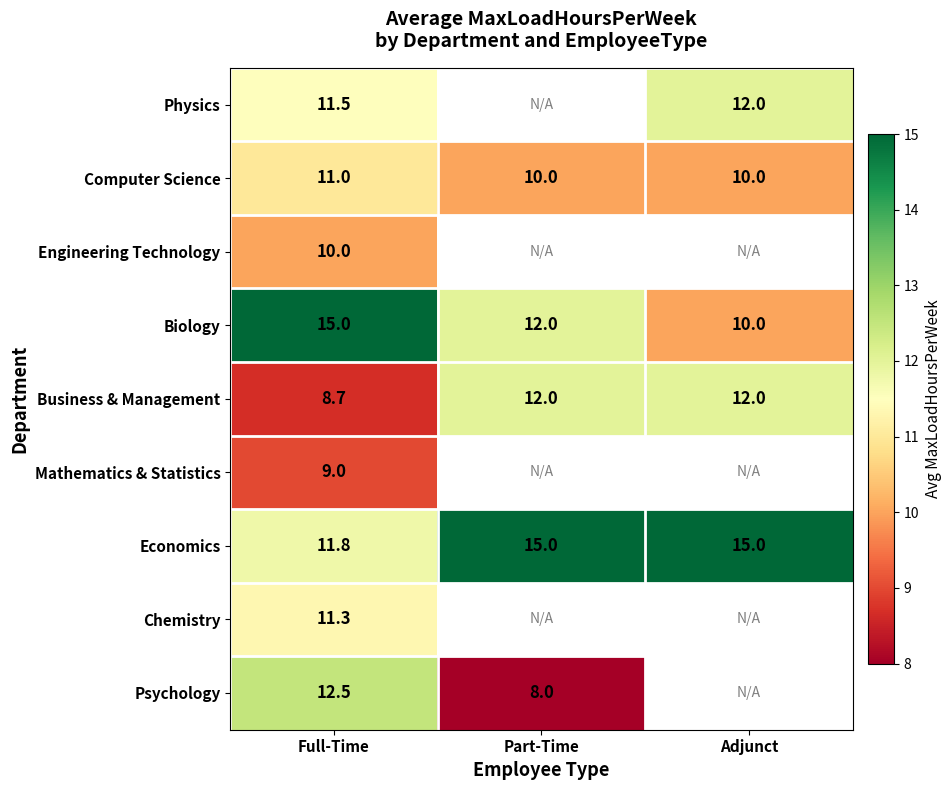

What is the difference between the highest and lowest values at Full-Time?

6.3